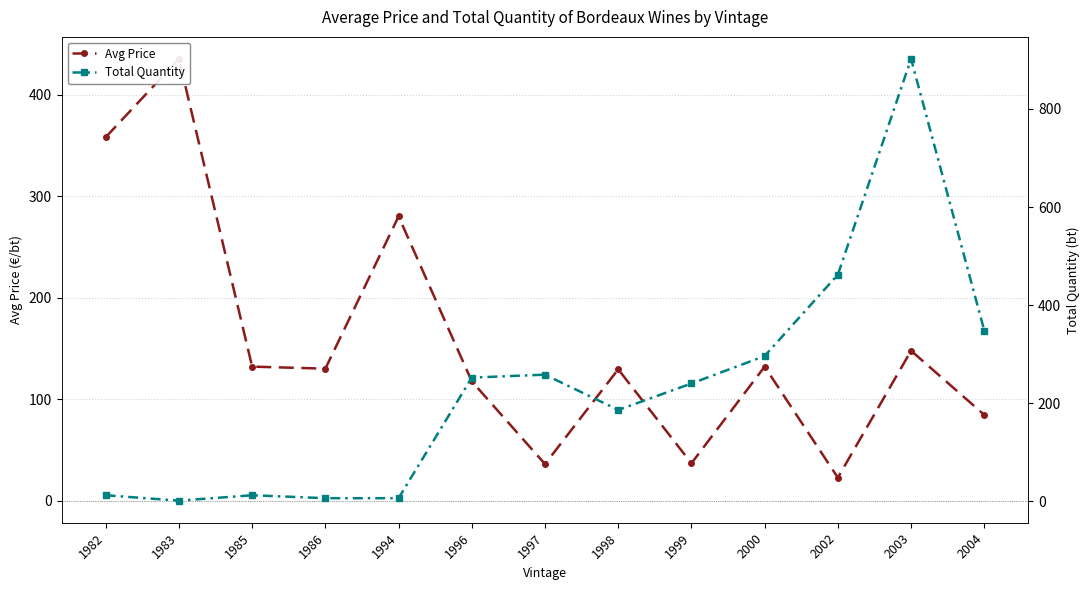

True or false: Avg Price has a value of 72.2 at 1994.

False